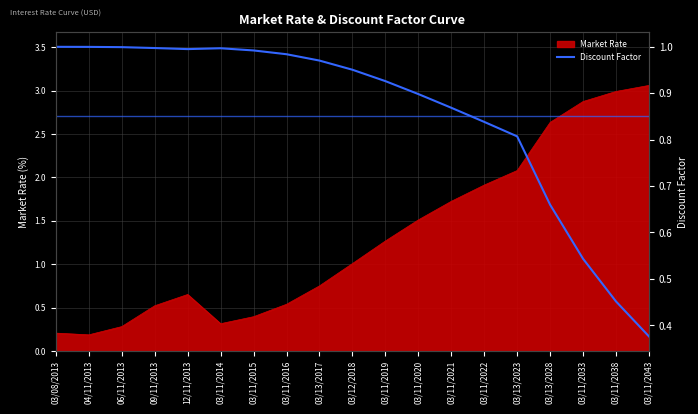

What is the change in value from 03/13/2028 to 03/11/2043?

-0.3